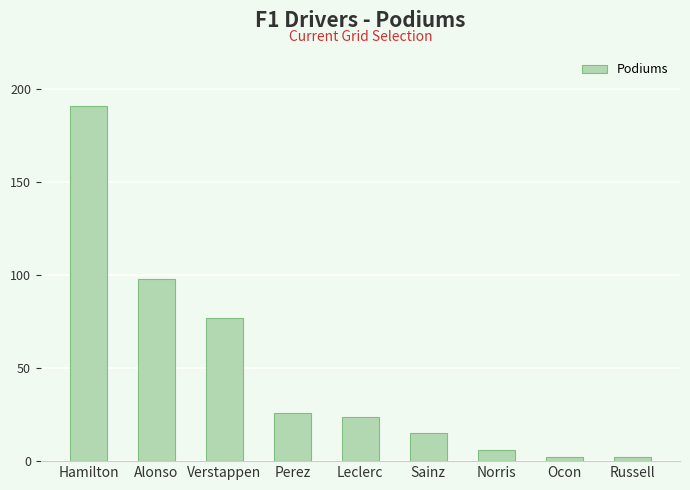

What is the sum of all values?

441